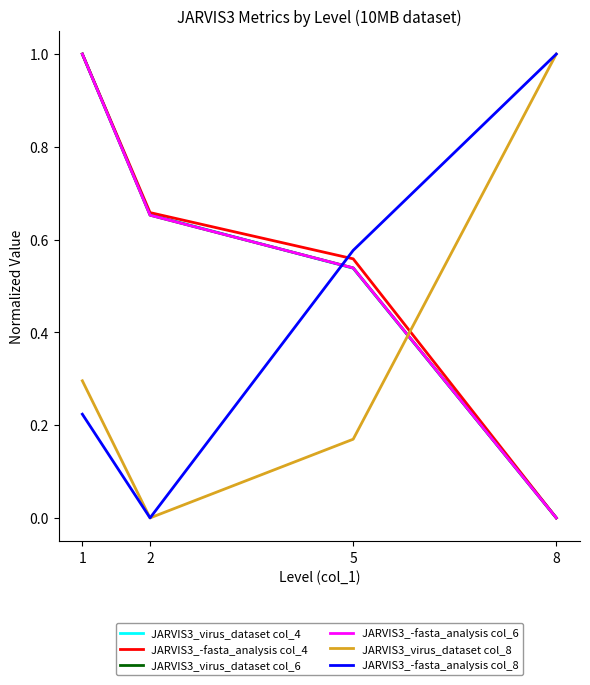

Reading left to right, transcribe all the data shown in this chart.

JARVIS3_virus_dataset col_4: 1.0	0.7	0.5	0.0
JARVIS3_-fasta_analysis col_4: 1.0	0.7	0.6	0.0
JARVIS3_virus_dataset col_6: 1.0	0.7	0.5	0.0
JARVIS3_-fasta_analysis col_6: 1.0	0.7	0.5	0.0
JARVIS3_virus_dataset col_8: 0.3	0.0	0.2	1.0
JARVIS3_-fasta_analysis col_8: 0.2	0.0	0.6	1.0